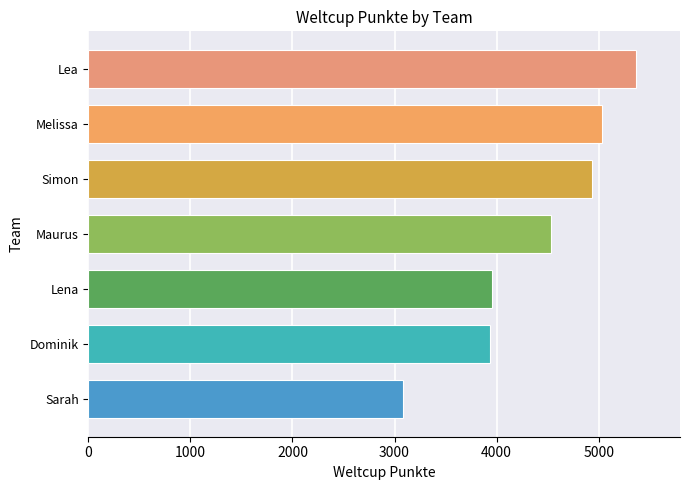

What is the label of the 7th bar from the top?

Sarah